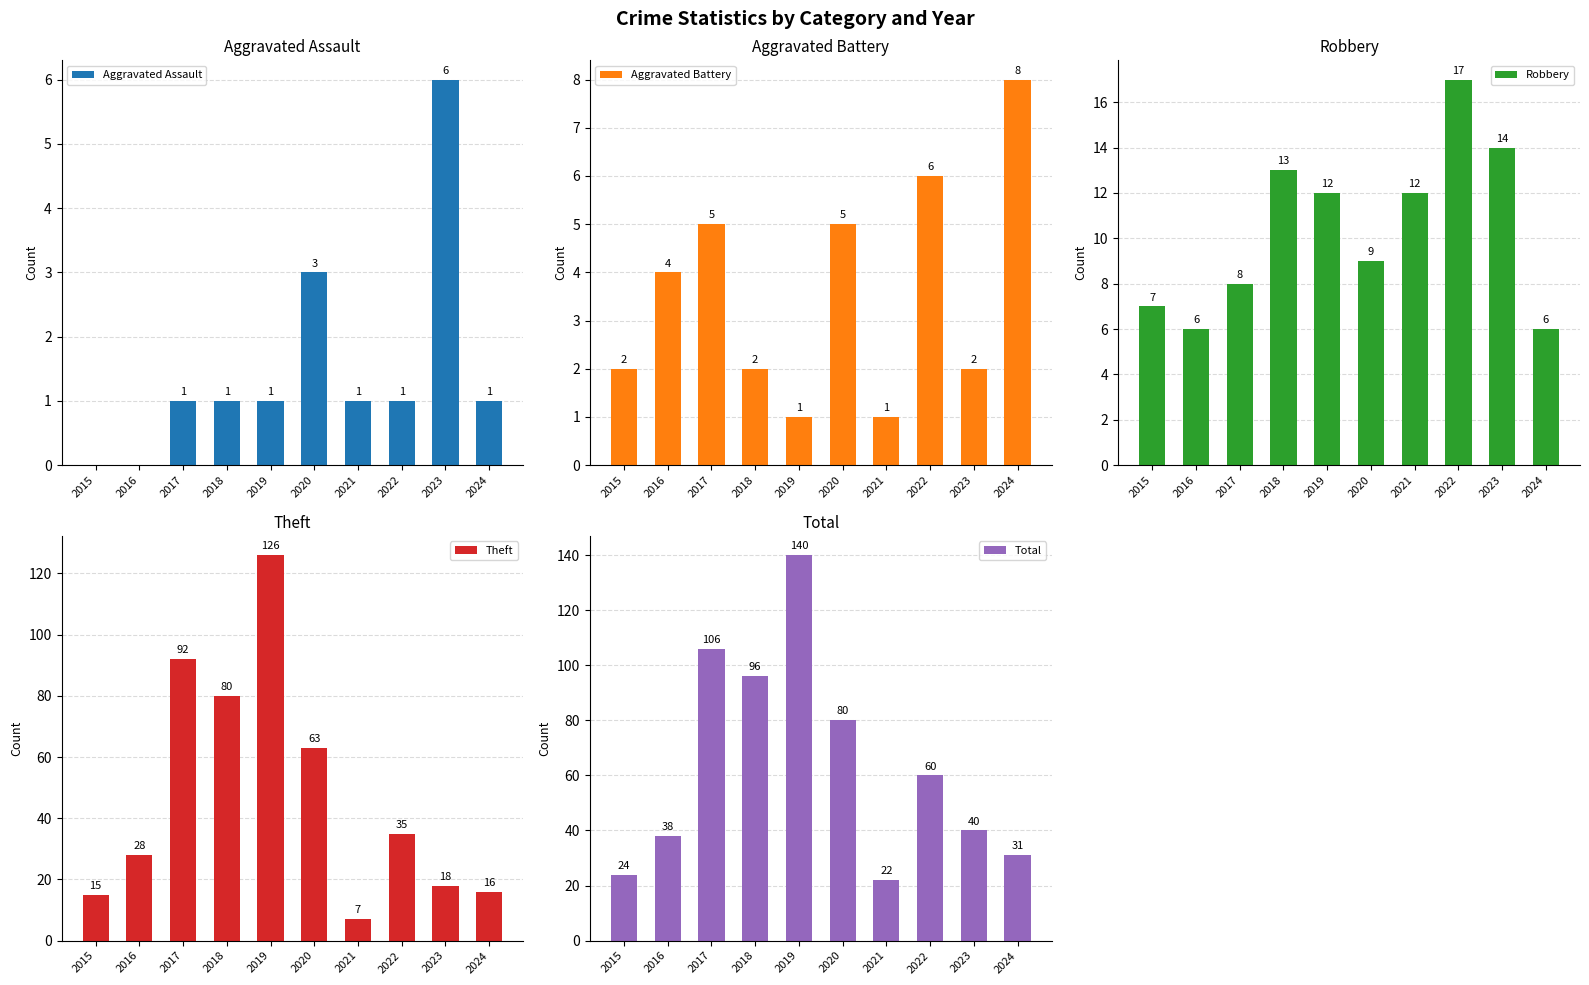

Reading left to right, what are all the values shown in this chart?

Aggravated Assault: 0	0	1	1	1	3	1	1	6	1
Aggravated Battery: 2	4	5	2	1	5	1	6	2	8
Robbery: 7	6	8	13	12	9	12	17	14	6
Theft: 15	28	92	80	126	63	7	35	18	16
Total: 24	38	106	96	140	80	22	60	40	31